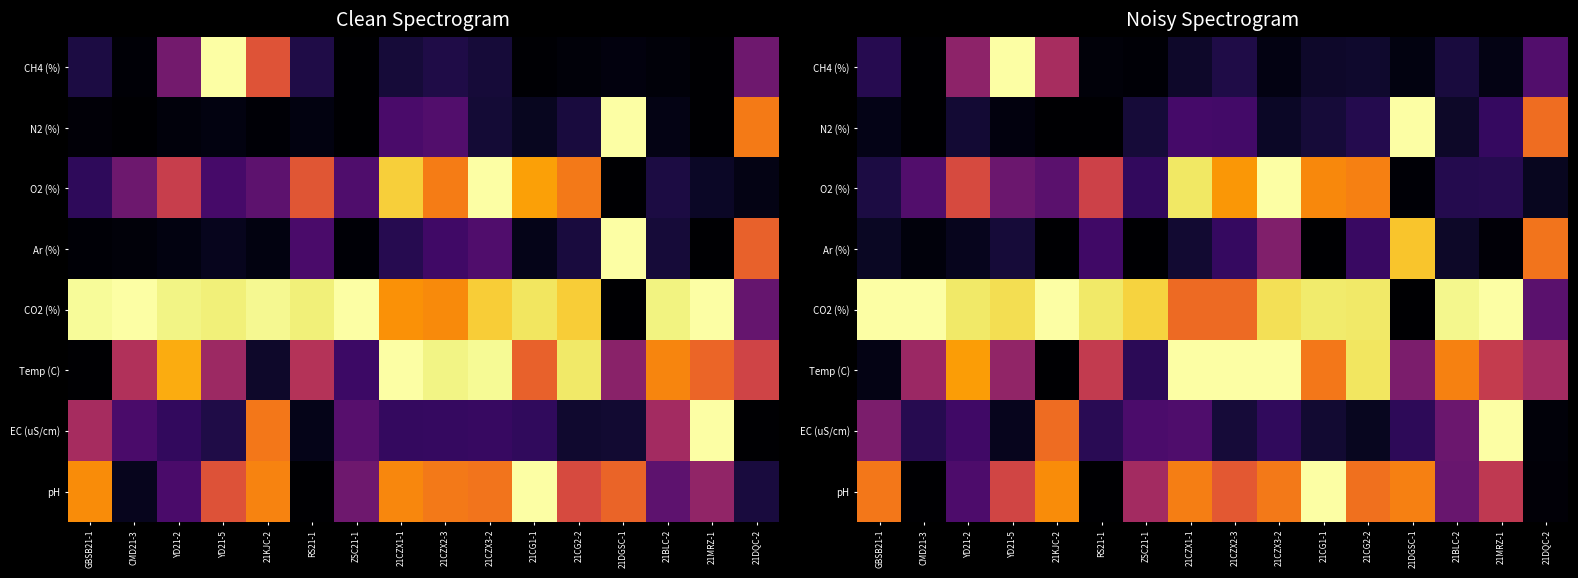

At which label does EC (uS/cm) reach its peak?

21MRZ-1